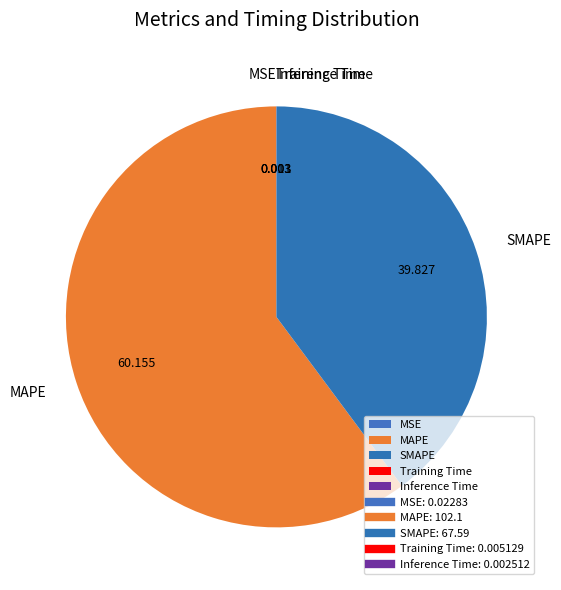

Does MAPE represent more than half of the total?

Yes